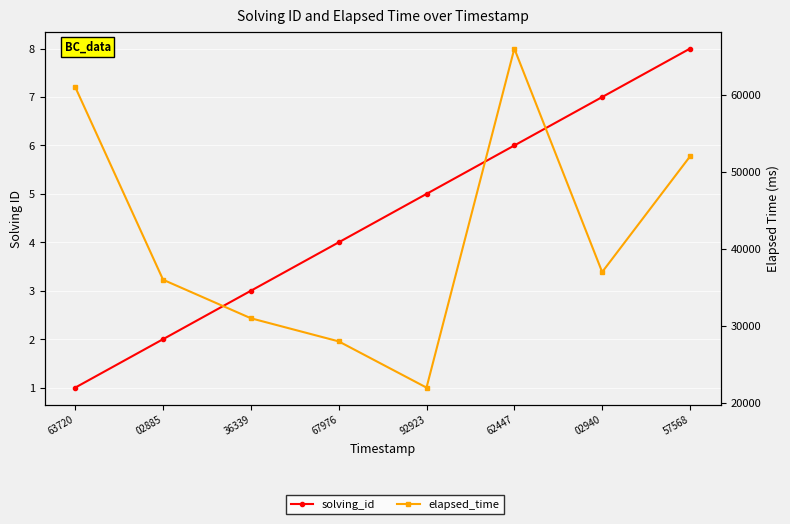

At which label does solving_id reach its minimum?

63720